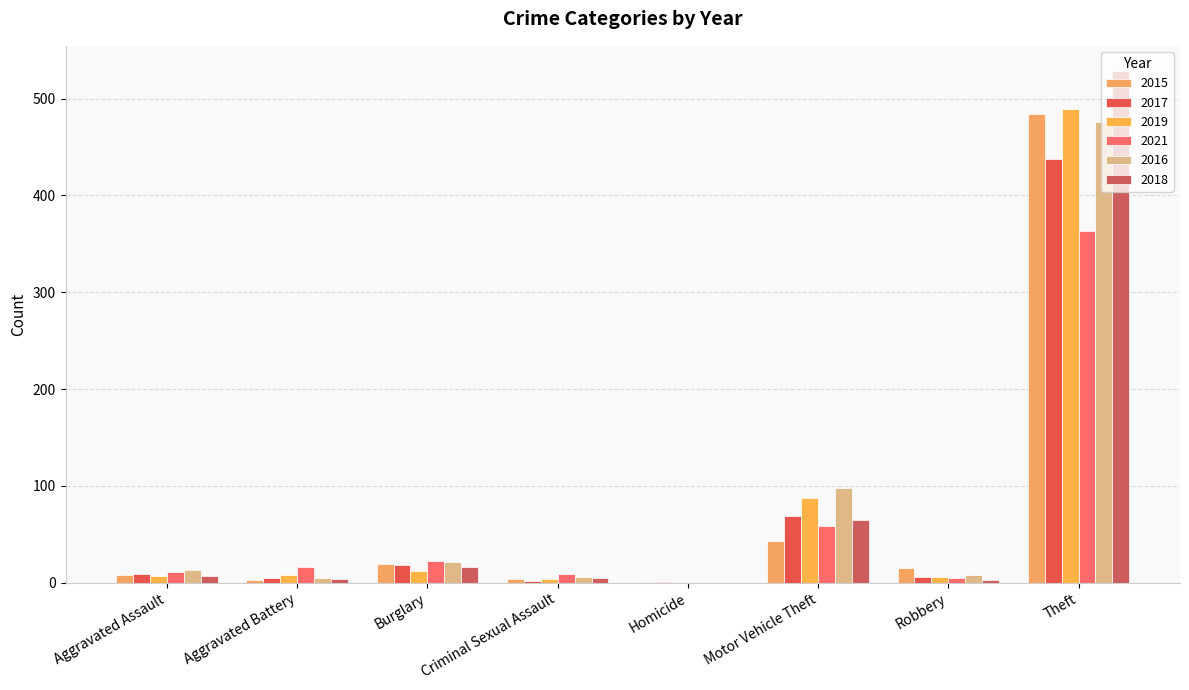

Reading left to right, transcribe all the data shown in this chart.

2015: 8	3	19	4	1	43	15	484
2017: 9	5	18	2	1	69	6	438
2019: 7	8	12	4	0	87	6	489
2021: 11	16	22	9	0	59	5	363
2016: 13	5	21	6	0	98	8	476
2018: 7	4	16	5	0	65	3	528